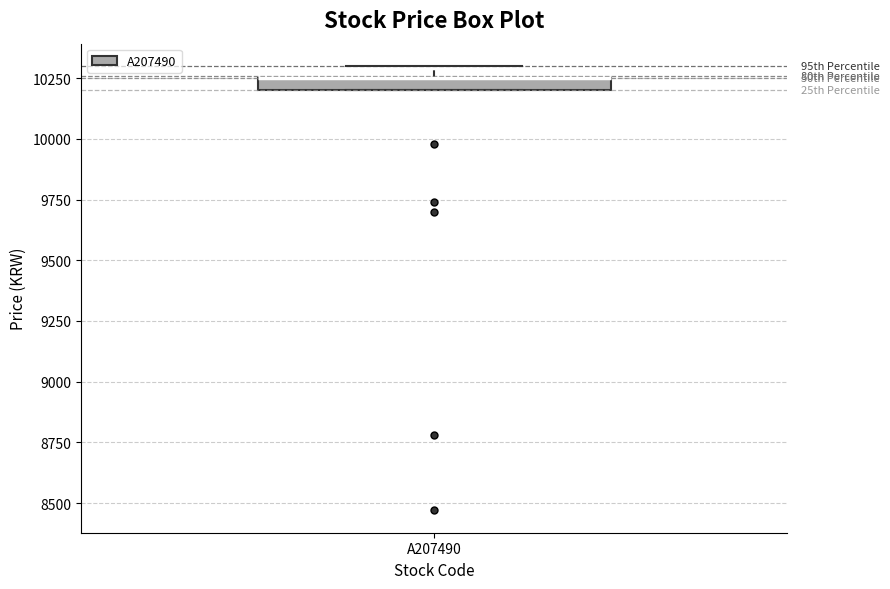

Where is the upper edge of the box for A207490 on the y-axis? The values are not printed on the chart, so give them approximately, as read against the axis.

10250